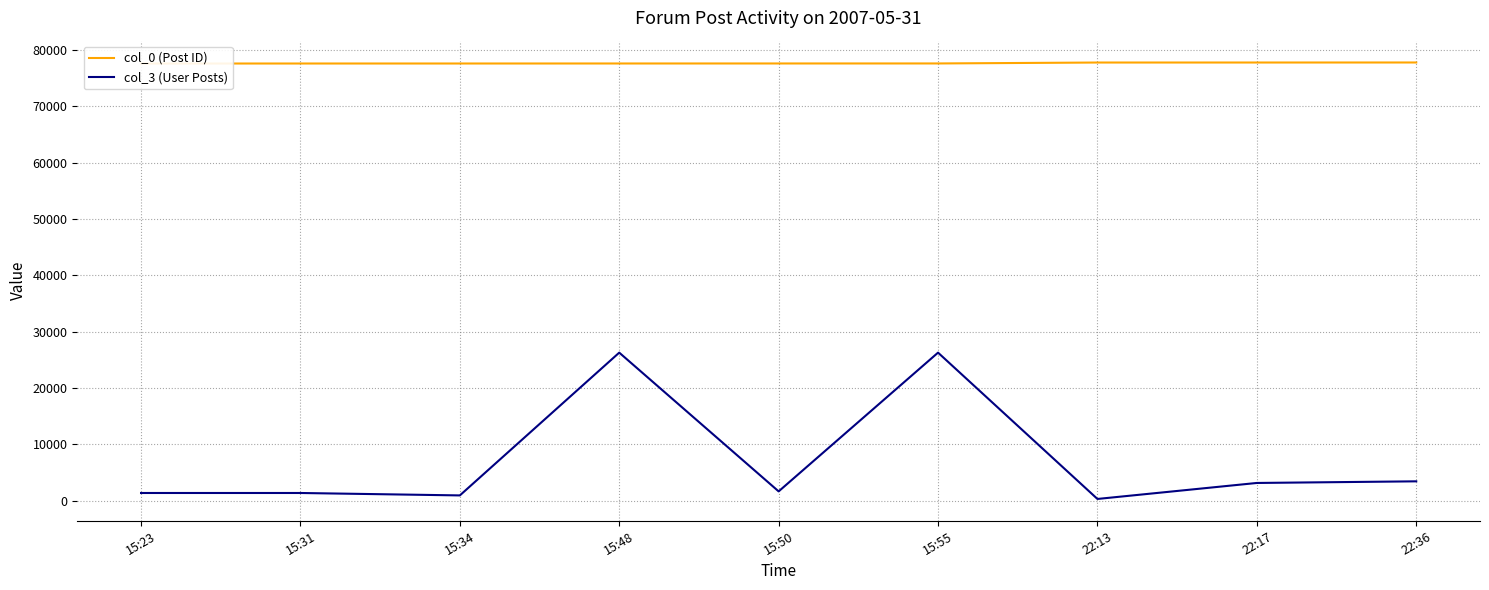

Does the chart have visible grid lines?

Yes